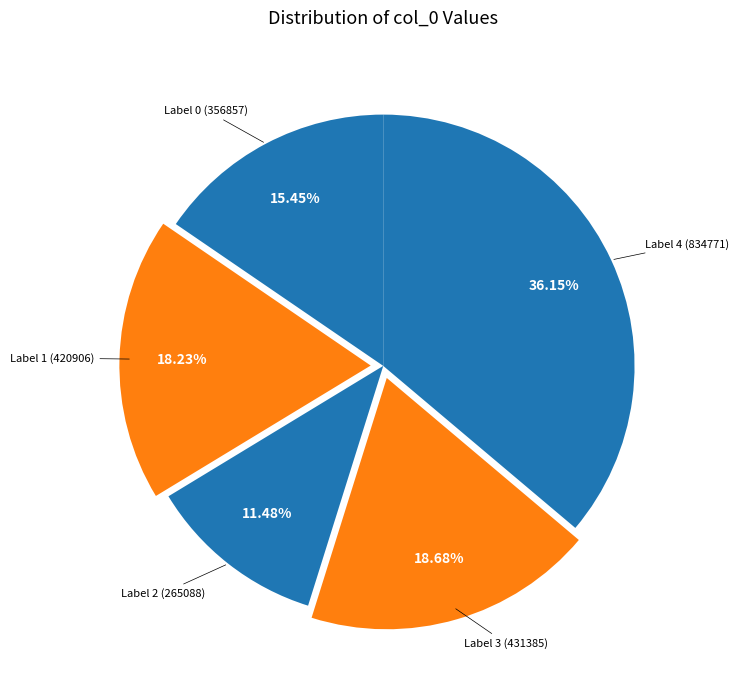

Which category has the smallest portion of the pie?

Label 2 (265088)